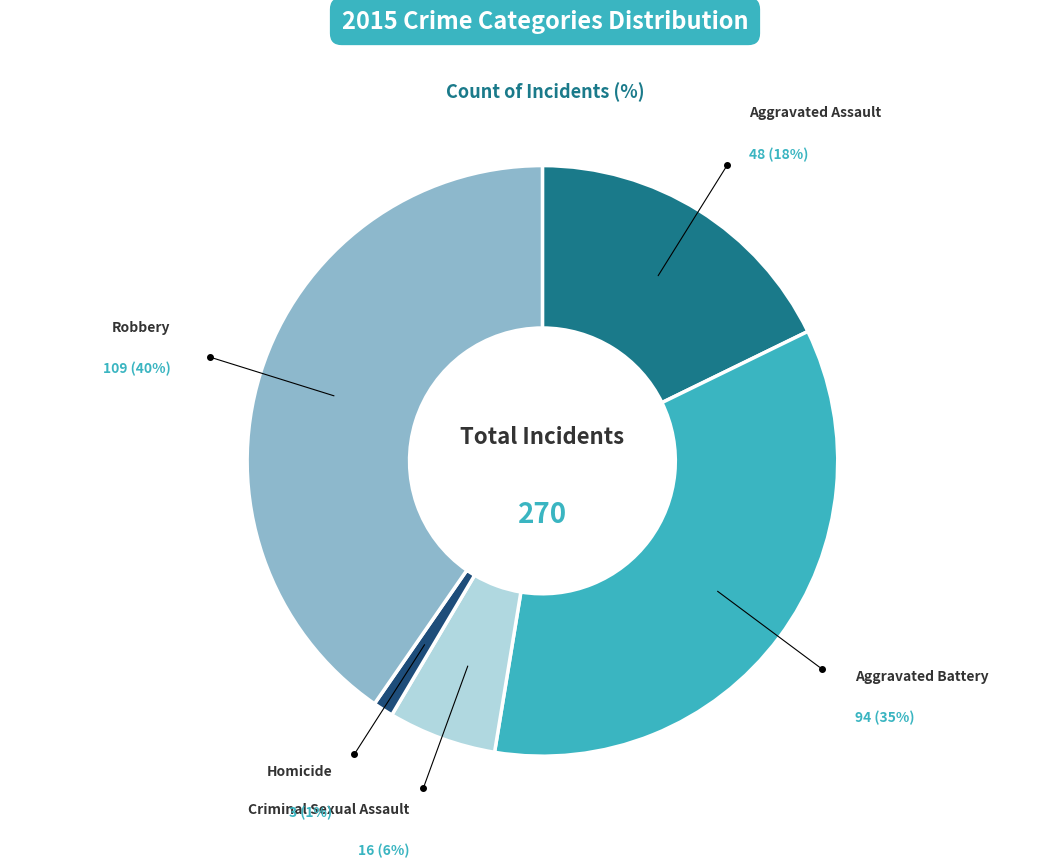

Is it true that Homicide is 11% of the pie?

False